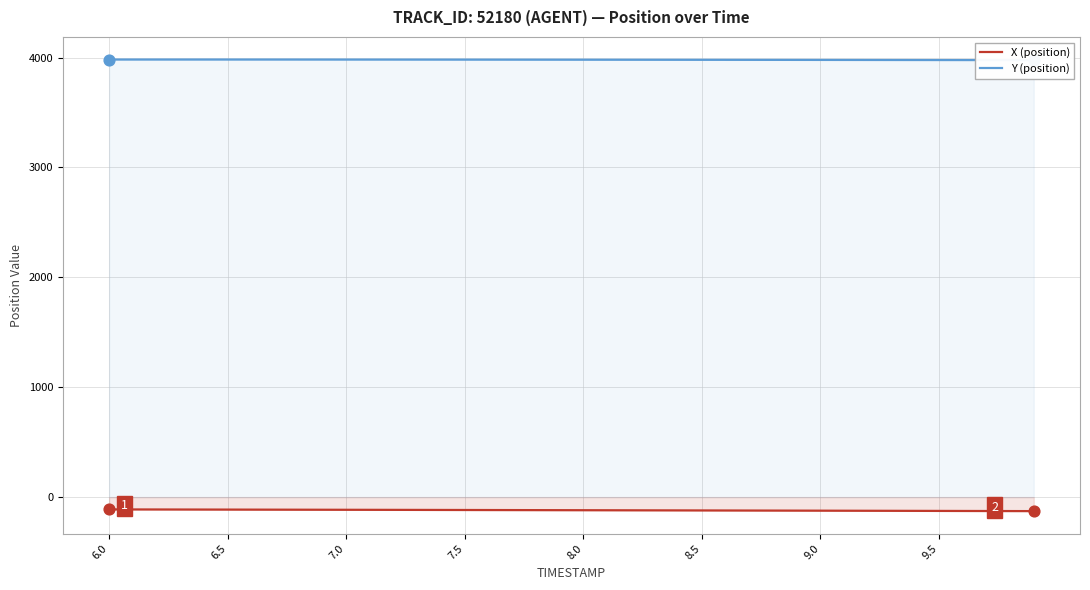

At how many categories does at least one series exceed 883?

40